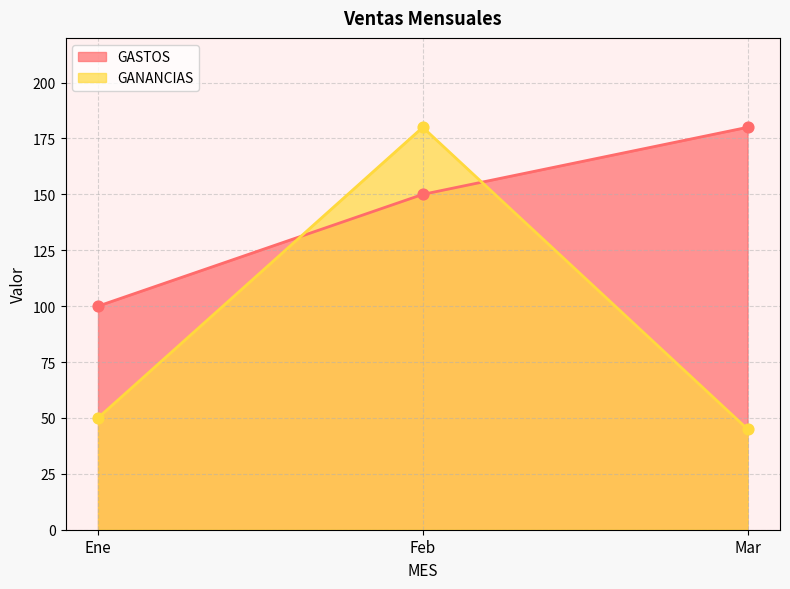

What are all the series names shown in the legend?

GASTOS, GANANCIAS